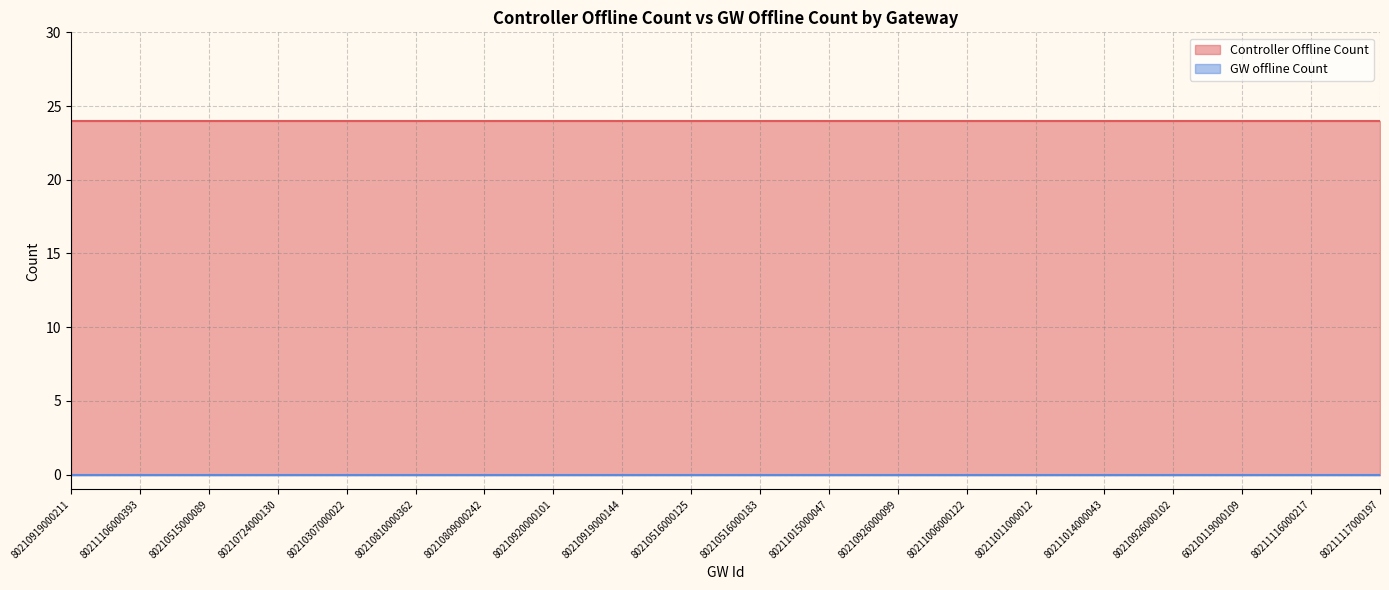

Between 80210307000022 and 80211015000047, which series saw the biggest shift?

Controller Offline Count